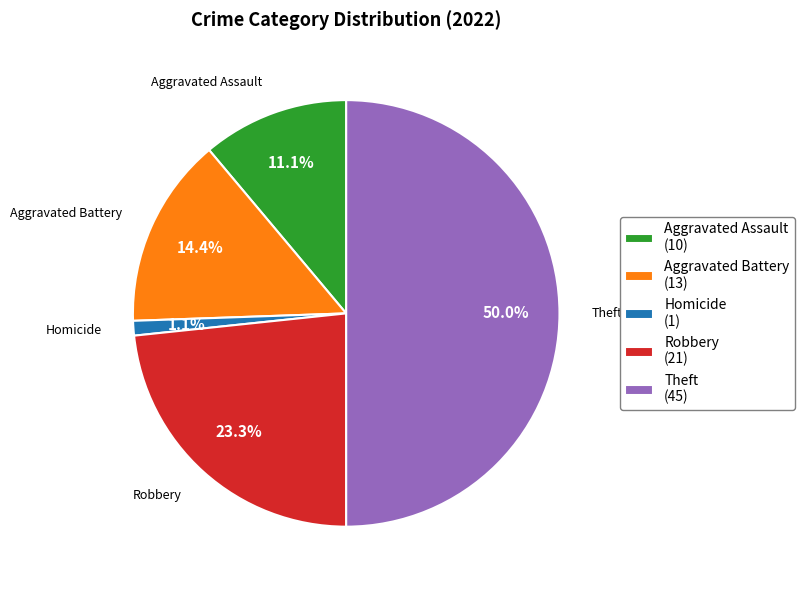

How many slices are in this pie chart?

5